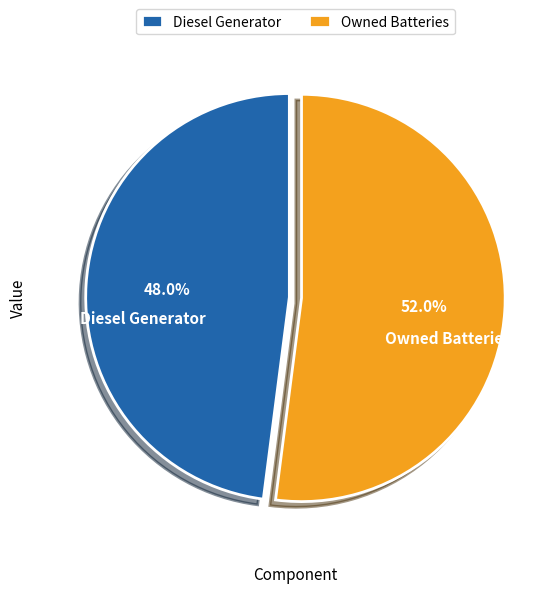

Which has a higher value, Diesel Generator or Owned Batteries?

Owned Batteries